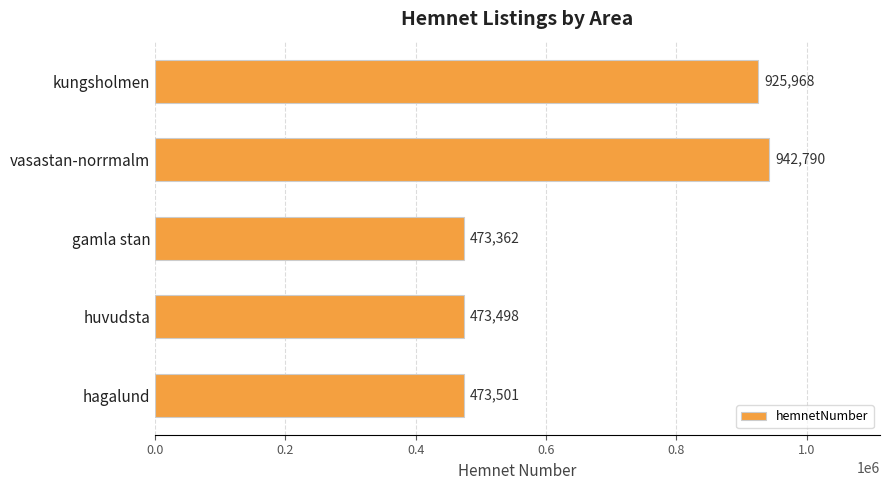

List the labels in order of value, largest first.

vasastan-norrmalm, kungsholmen, hagalund, huvudsta, gamla stan